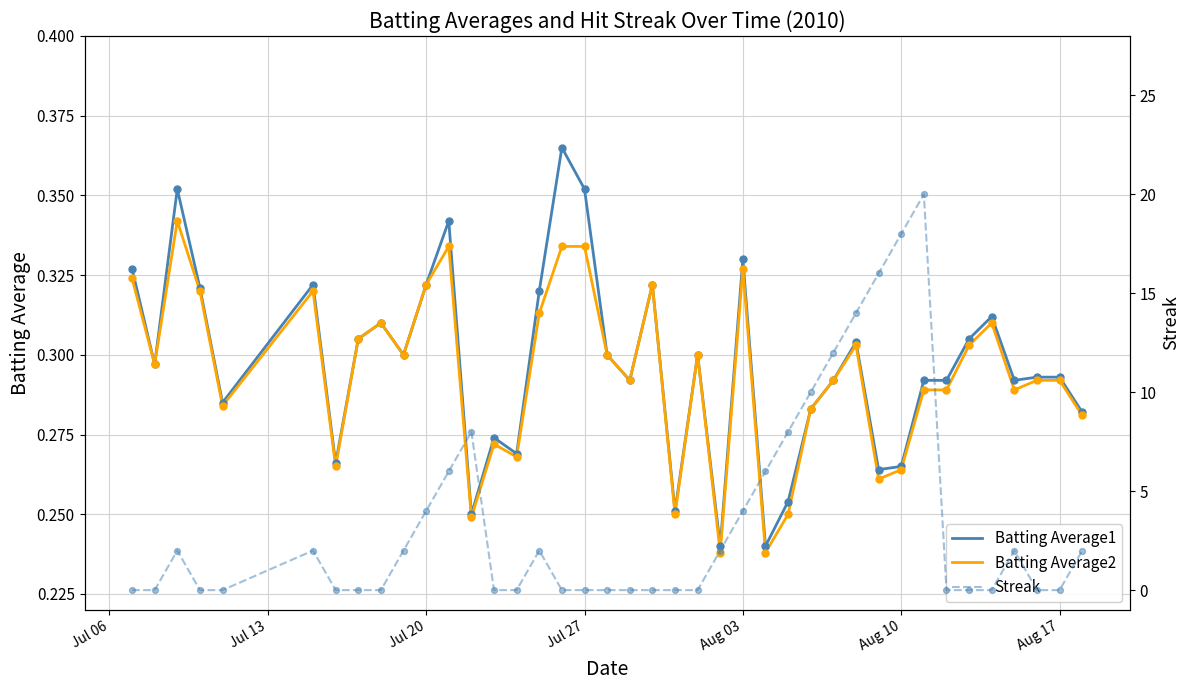

Is the value of Streak at 30 greater than the value of Batting Average1 at 37?

Yes